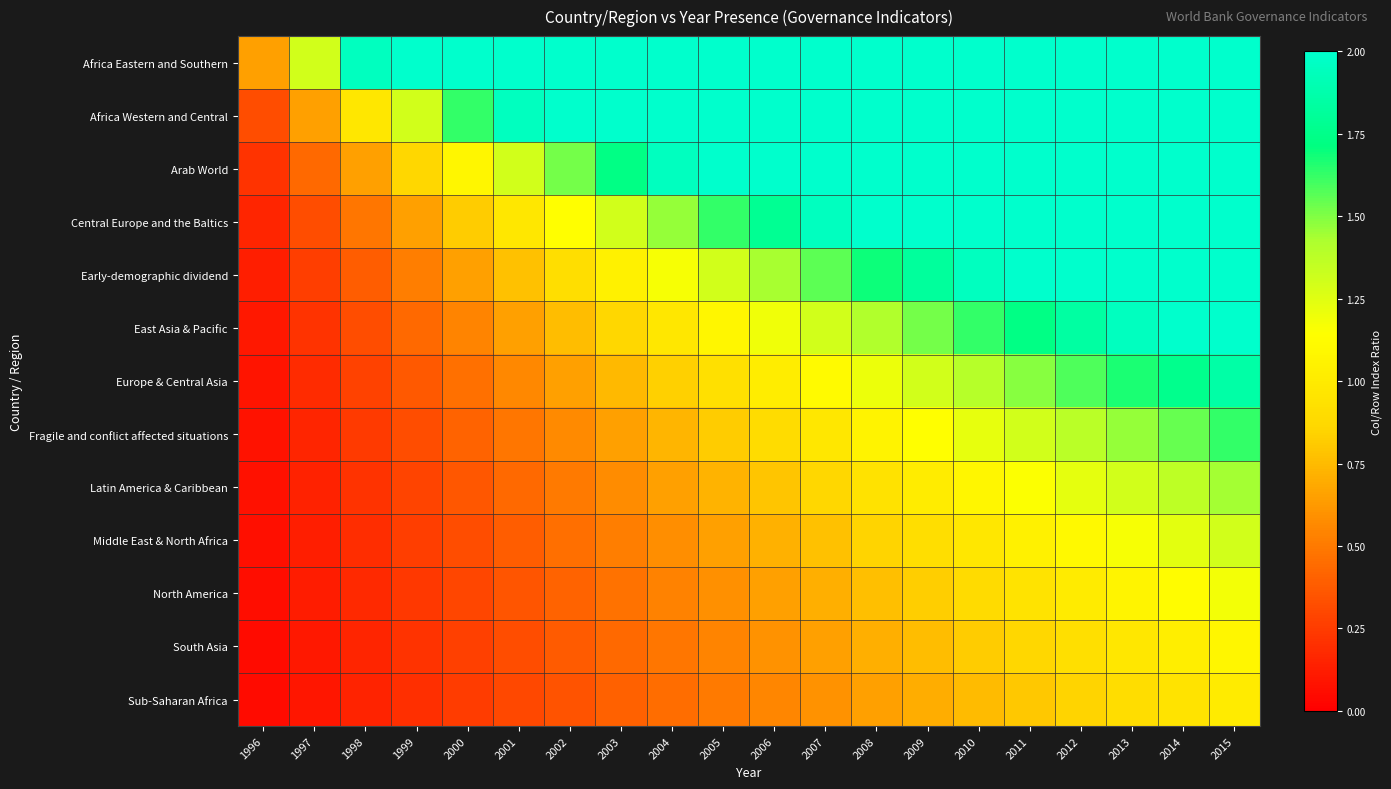

At 1997, list the series in order from largest to smallest.

Africa Eastern and Southern, Africa Western and Central, Arab World, Central Europe and the Baltics, Early-demographic dividend, East Asia & Pacific, Europe & Central Asia, Fragile and conflict affected situations, Latin America & Caribbean, Middle East & North Africa, North America, South Asia, Sub-Saharan Africa